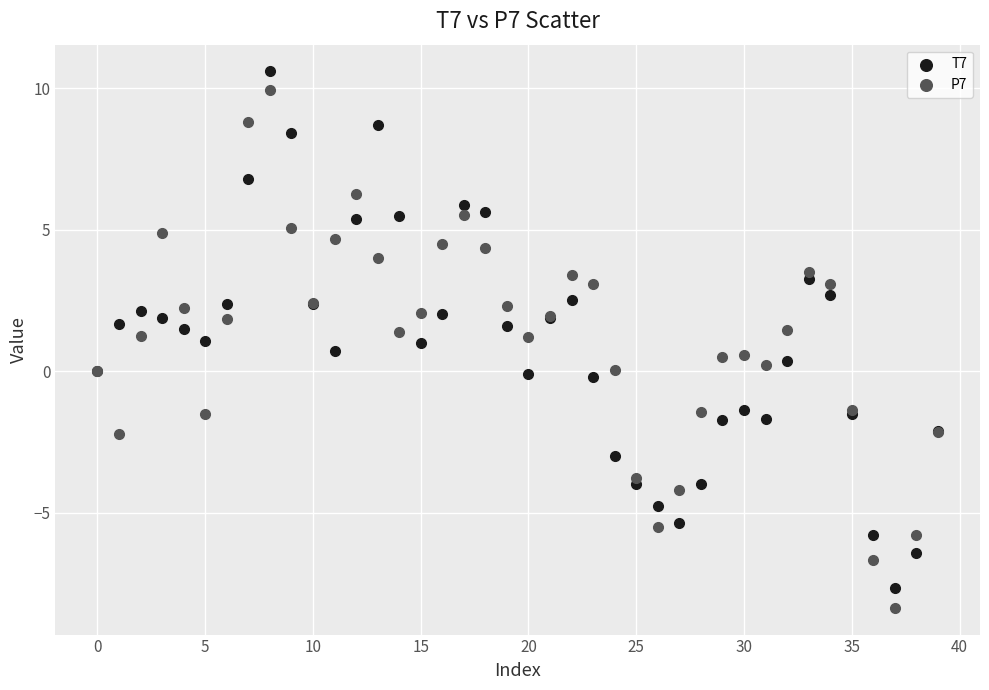

Which series has the widest spread of Y values?

P7